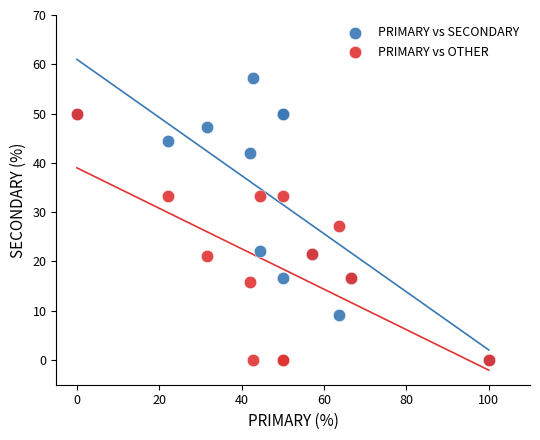

Which series reaches the maximum Y coordinate?

PRIMARY vs SECONDARY